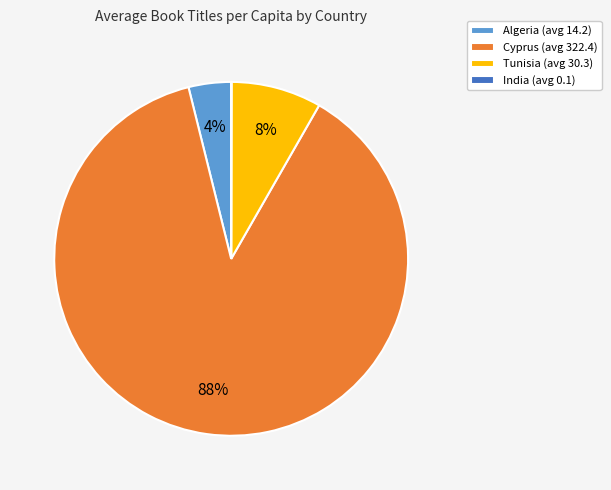

Is there any slice that represents more than half of the pie?

Yes